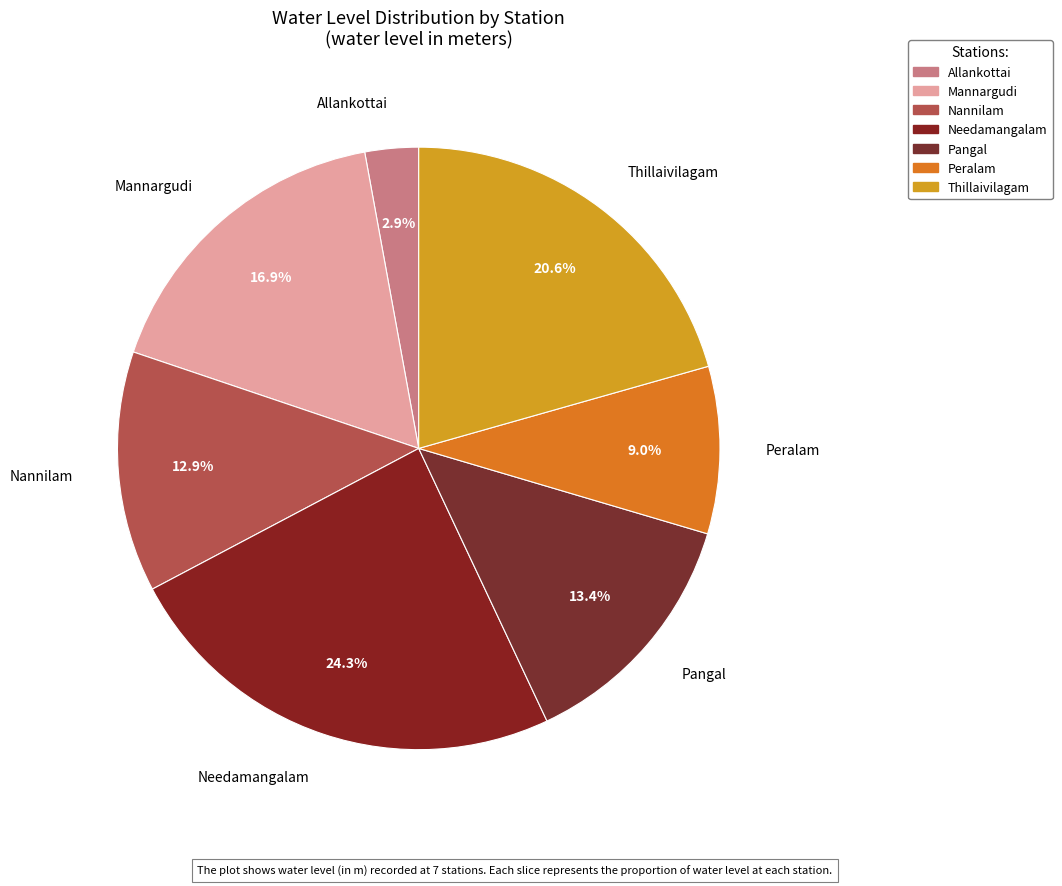

True or false: Pangal accounts for 13% of the total.

True